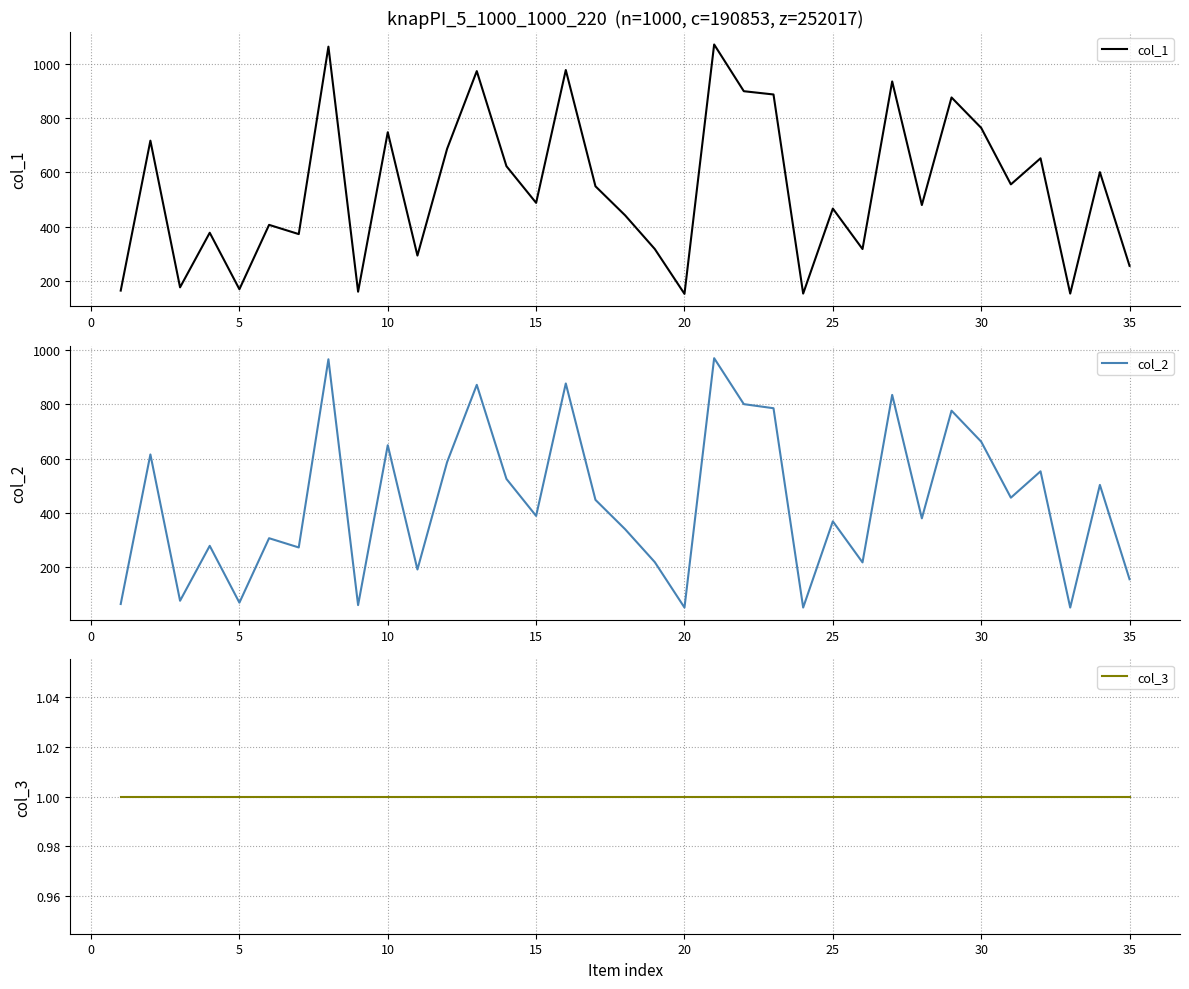

What is the maximum value for col_1?

1071